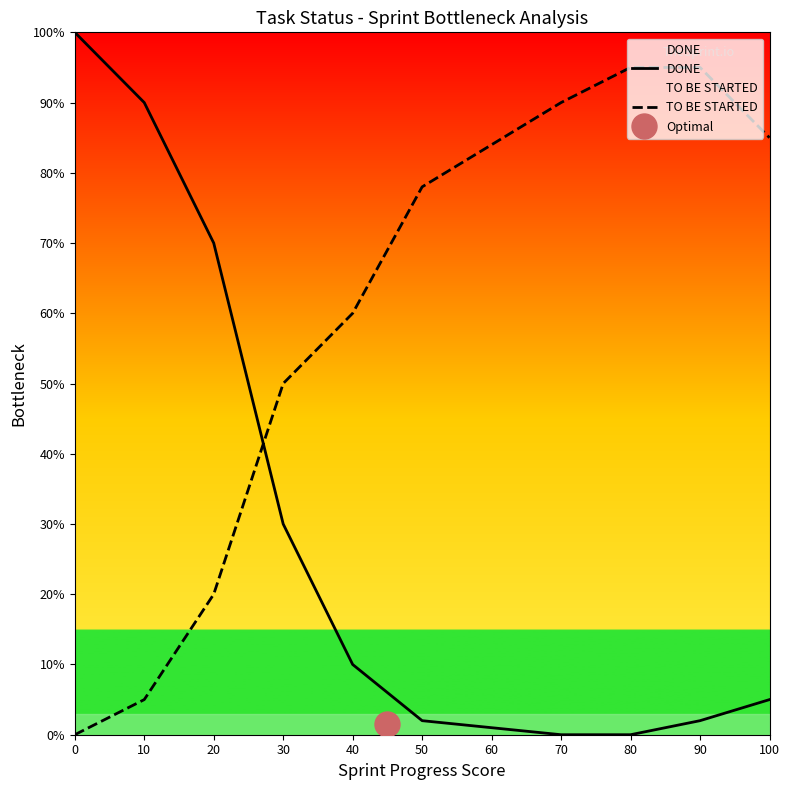

What is the greatest value displayed?

100